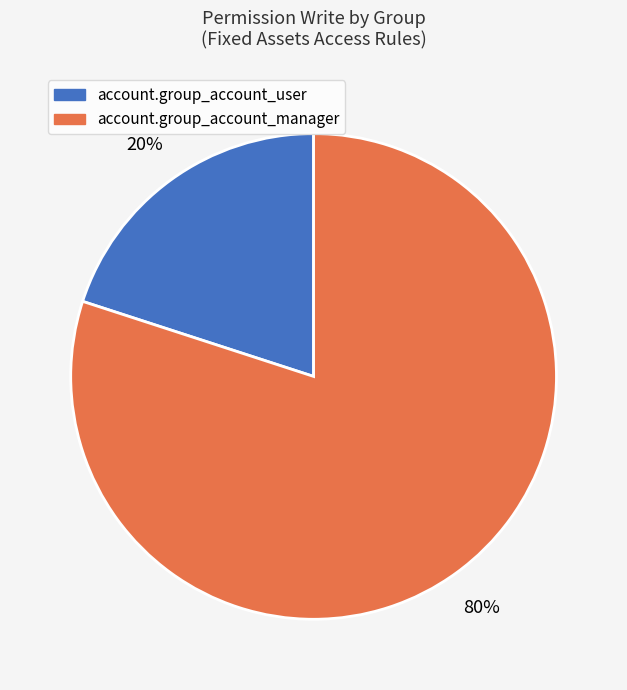

How many segments does this pie chart have?

2